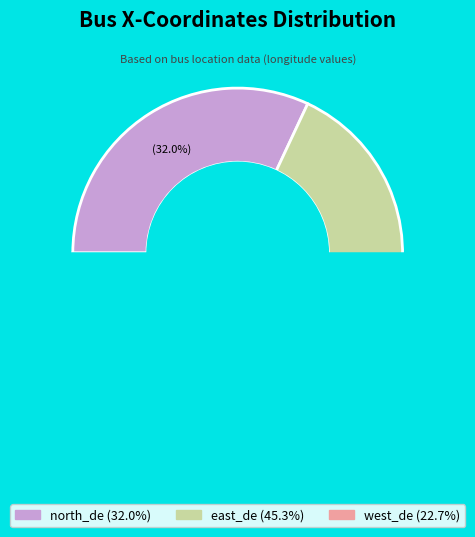

The north_de slice represents 44% of the pie. True or false?

False